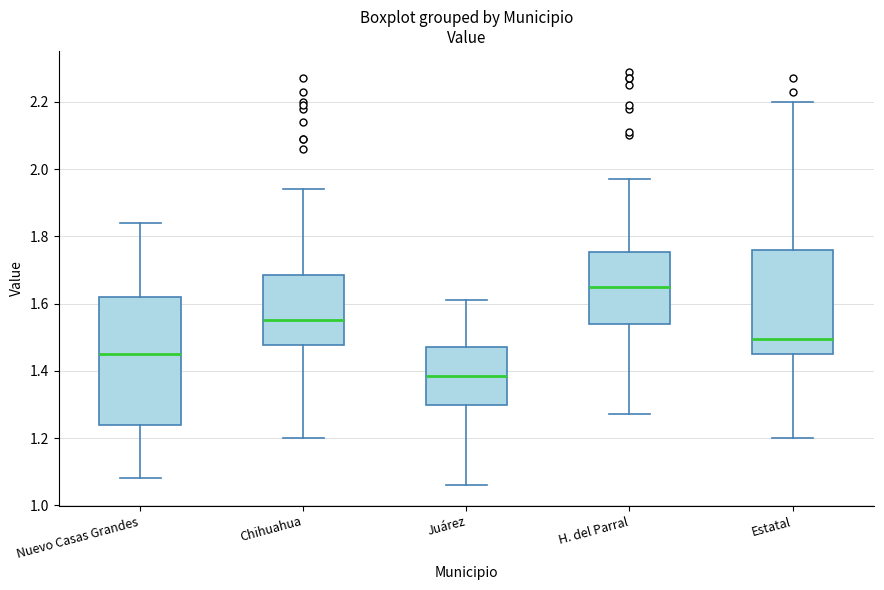

Which box's median line is the highest?

H. del Parral